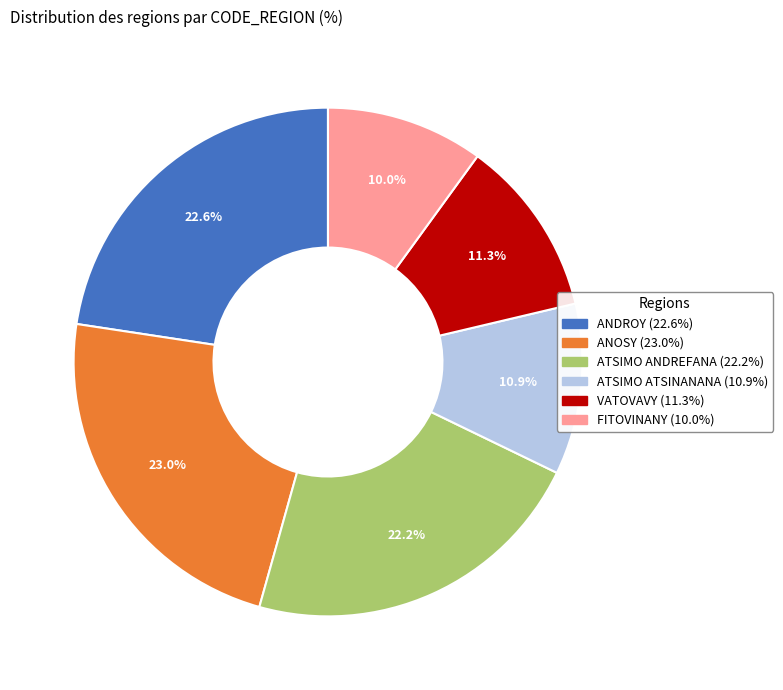

Does VATOVAVY account for over 50% of the chart?

No